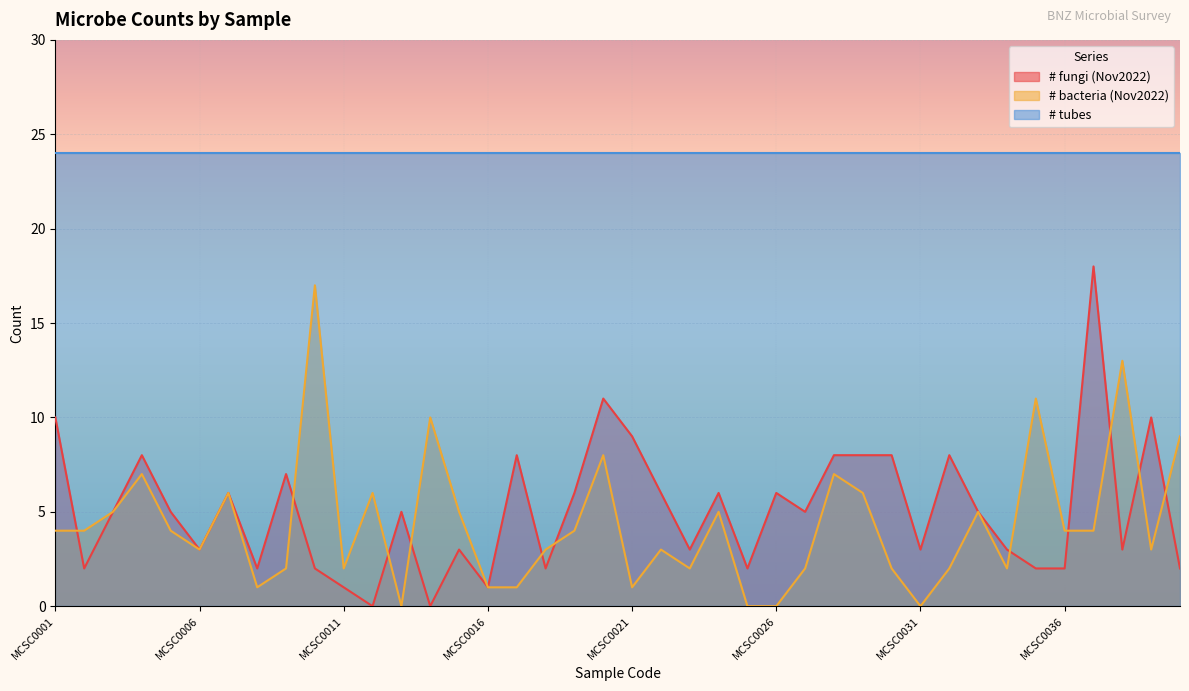

What is the average value of the # bacteria (Nov2022) series?

4